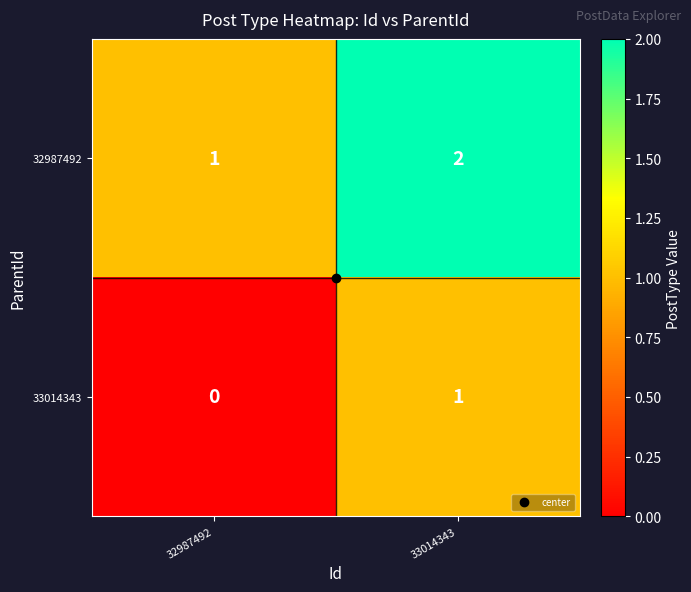

How many data points in 32987492 are less than 2?

1